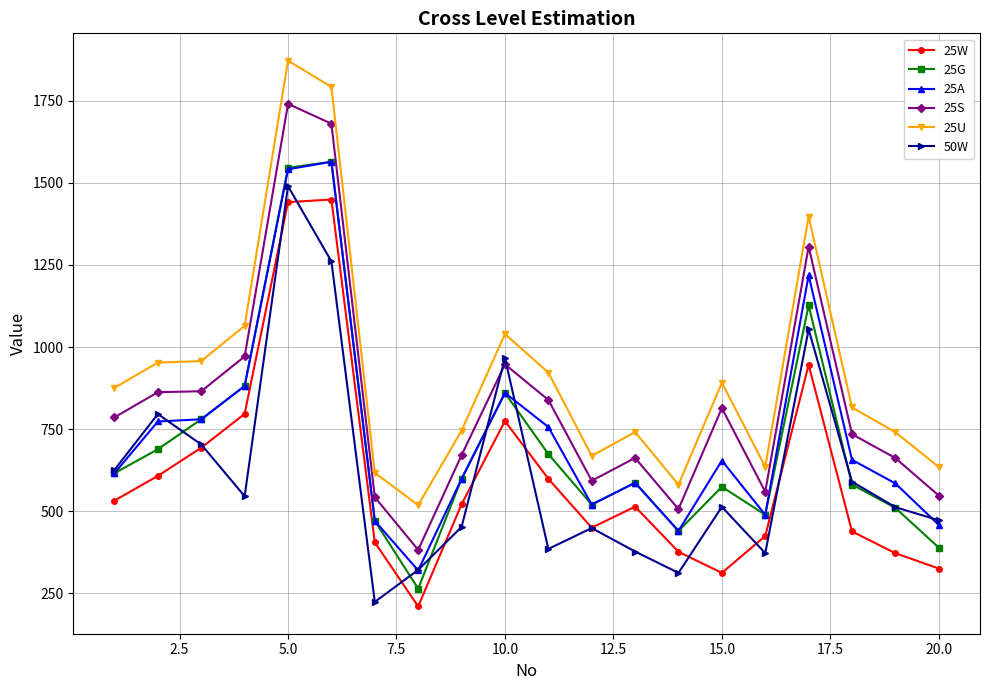

What is the value of the 50W point at the 3rd from the left?

702.9